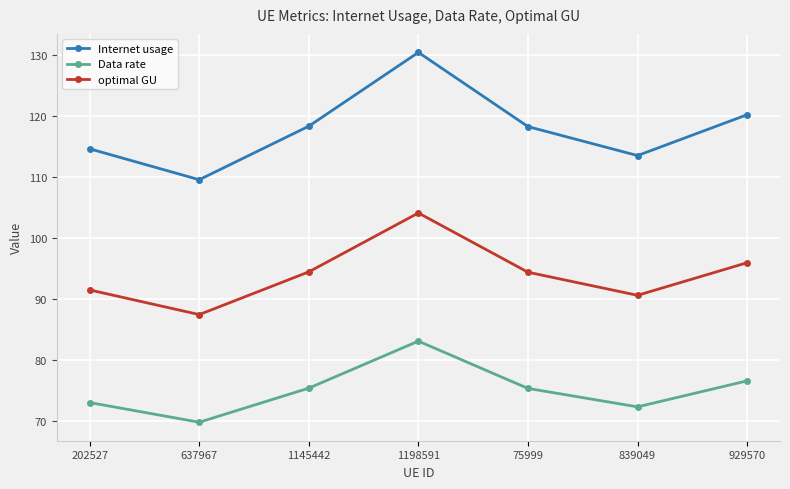

Which series has the widest spread of values?

Internet usage